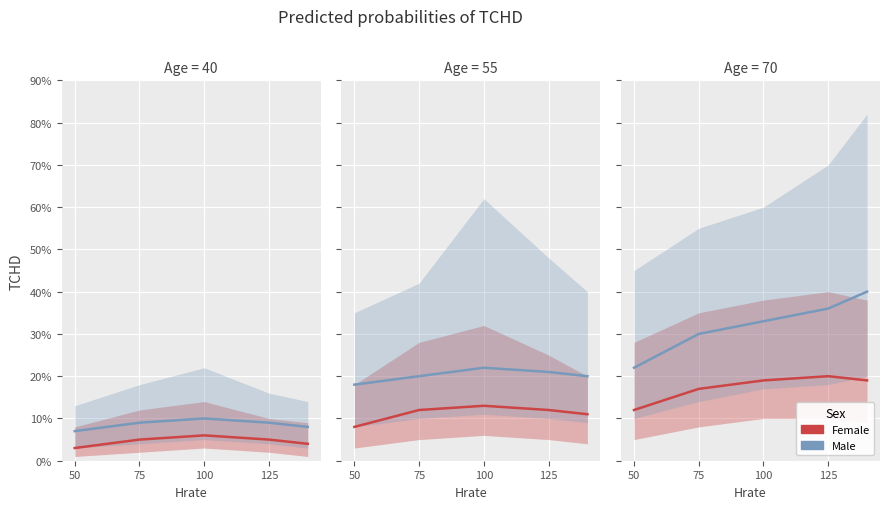

Count the Female values in the range 0 to 1.

5